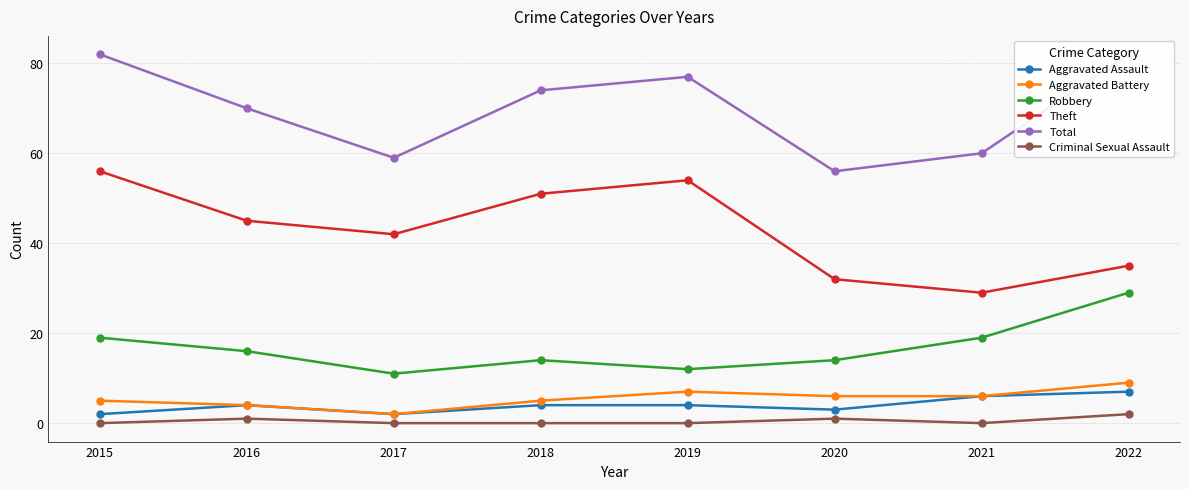

Which series has the largest range (max minus min)?

Theft